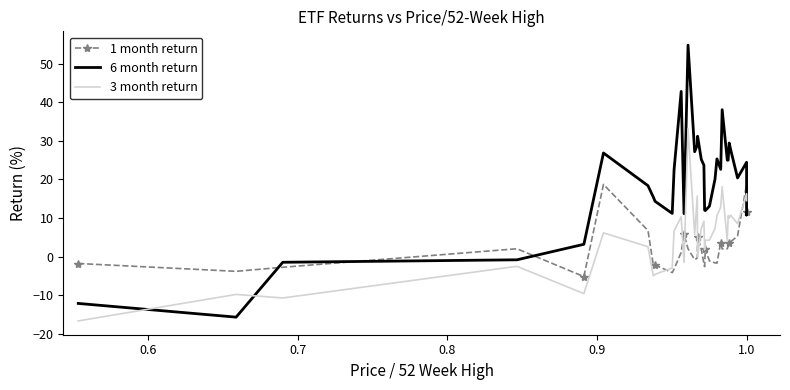

How many lines are shown in the chart?

3